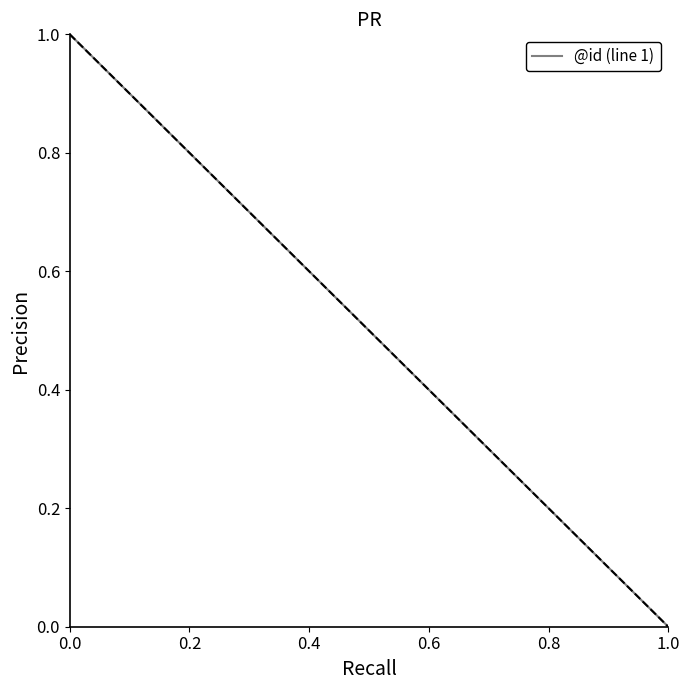

What is the maximum value shown in the chart?

1.0